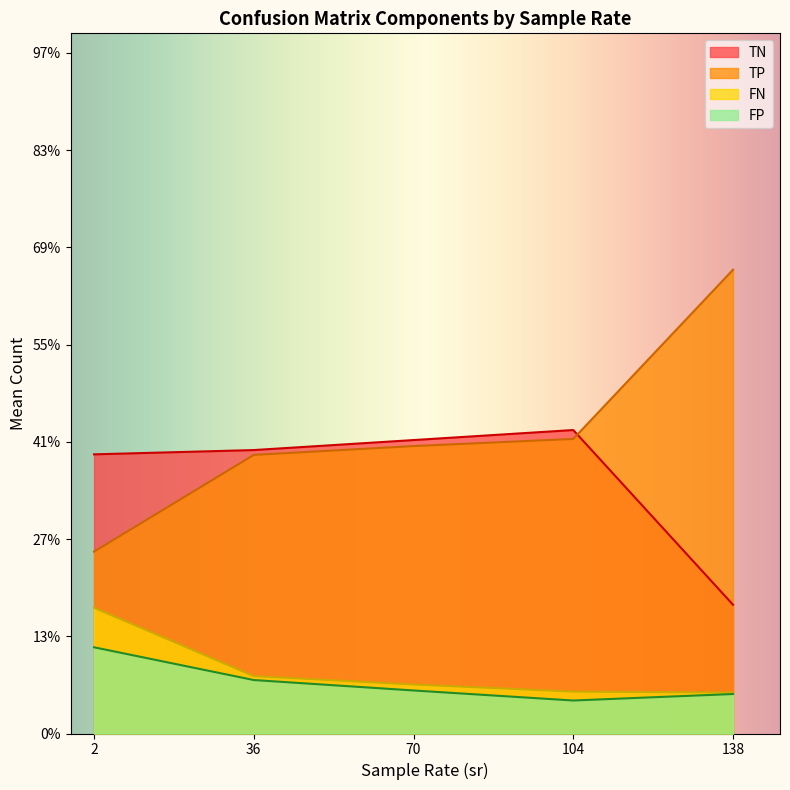

Where is the first local maximum for FP?

2